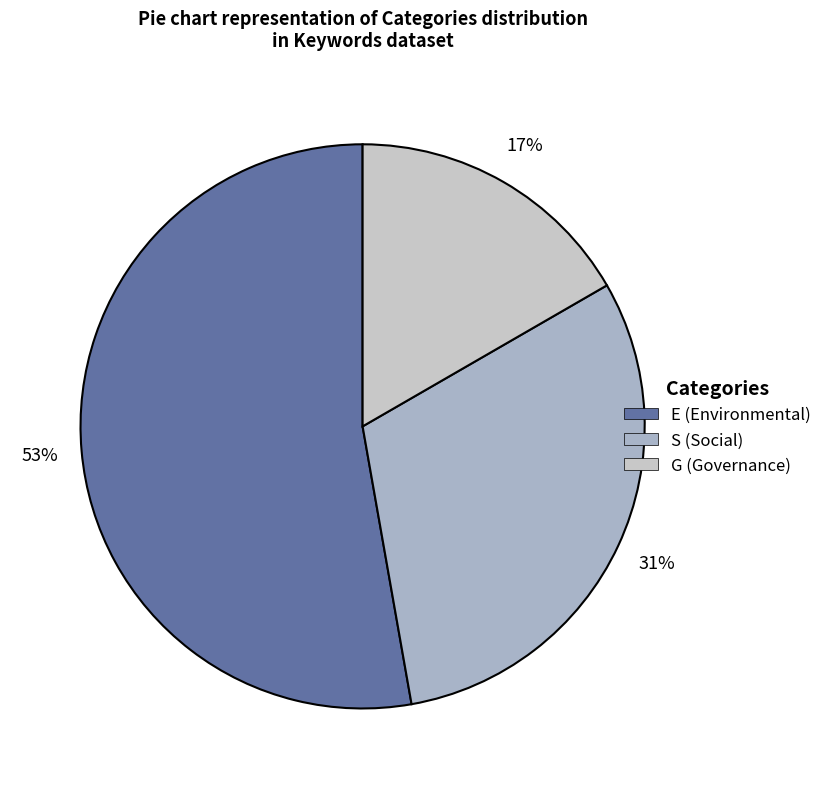

Approximately how many times larger is the value at S compared to E?

0.6